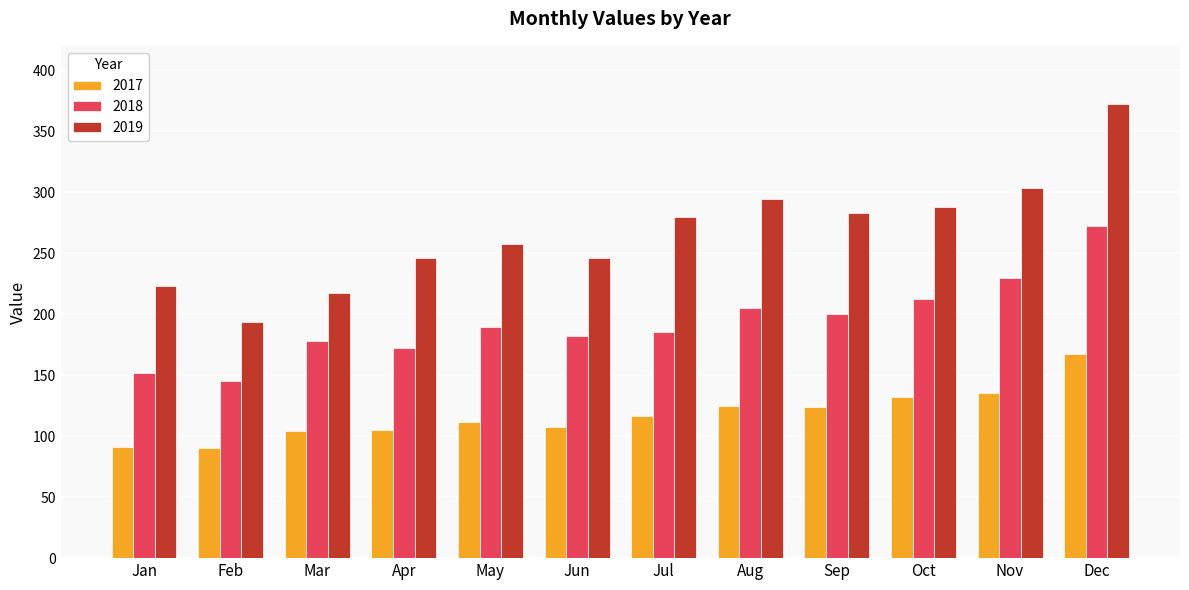

What is the sum of the 2019 values at Jul and Aug?

573.5